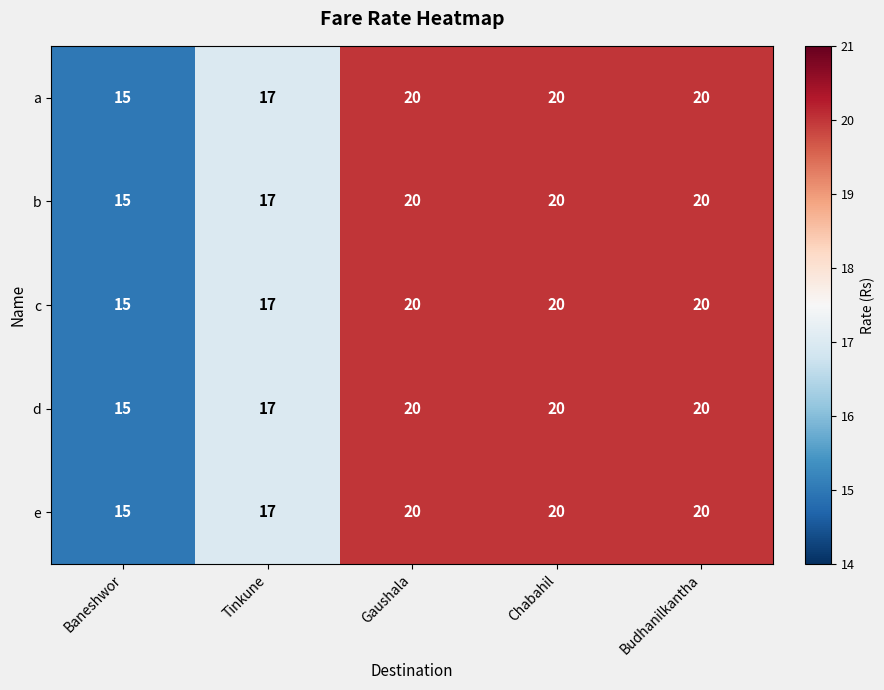

Is it true that e equals 20 at Chabahil?

True